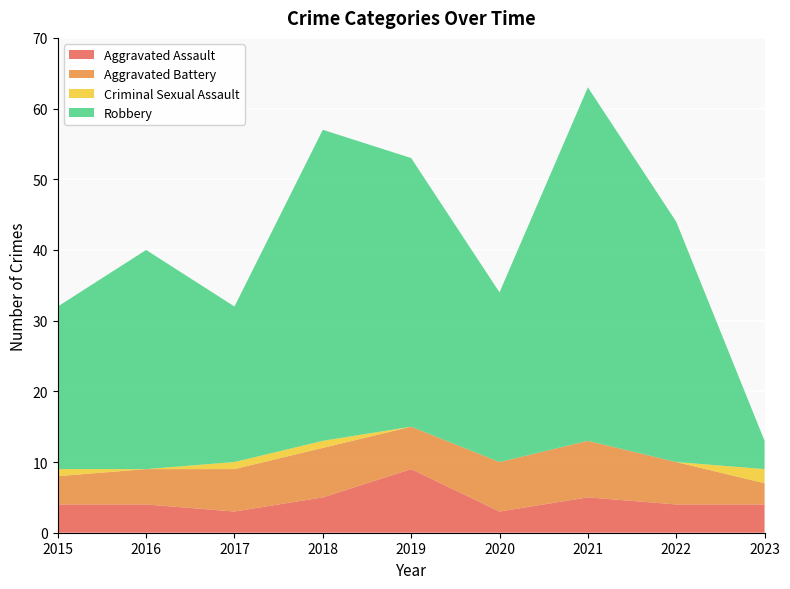

Reading left to right, what are all the values shown in this chart?

Aggravated Assault: 2015=4	2016=4	2017=3	2018=5	2019=9	2020=3	2021=5	2022=4	2023=4
Aggravated Battery: 2015=4	2016=5	2017=6	2018=7	2019=6	2020=7	2021=8	2022=6	2023=3
Criminal Sexual Assault: 2015=1	2016=0	2017=1	2018=1	2019=0	2020=0	2021=0	2022=0	2023=2
Robbery: 2015=23	2016=31	2017=22	2018=44	2019=38	2020=24	2021=50	2022=34	2023=4
Total: 2015=32	2016=40	2017=32	2018=57	2019=53	2020=34	2021=63	2022=44	2023=13